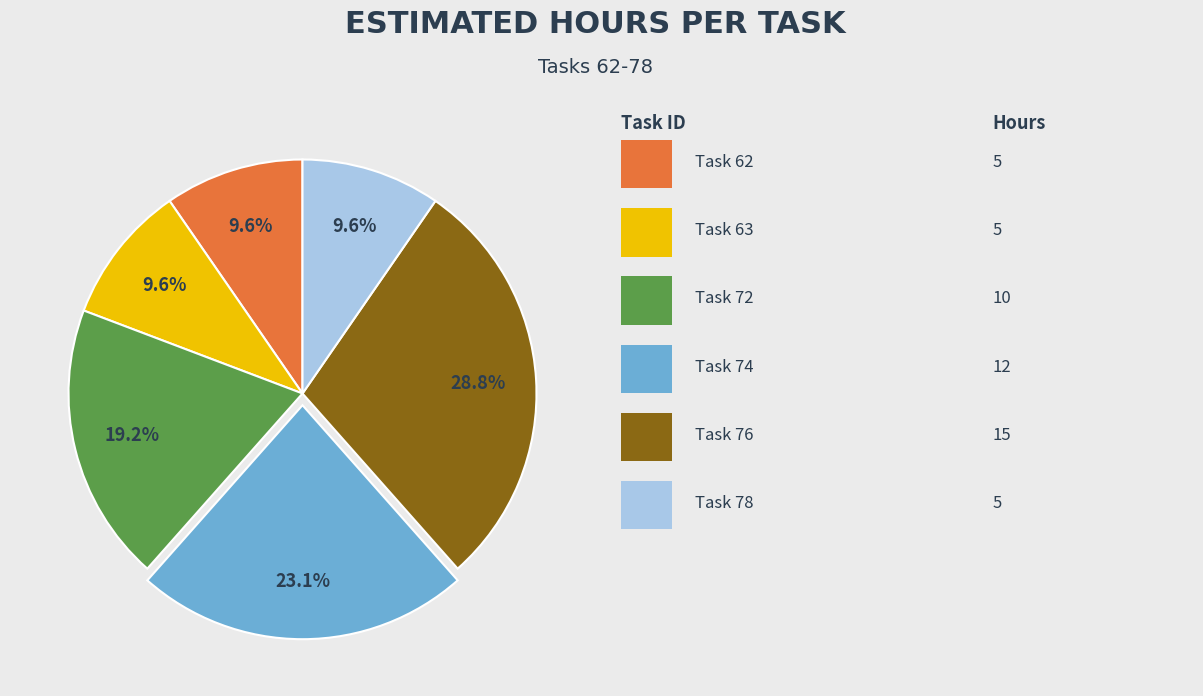

Does any single category account for the majority?

No